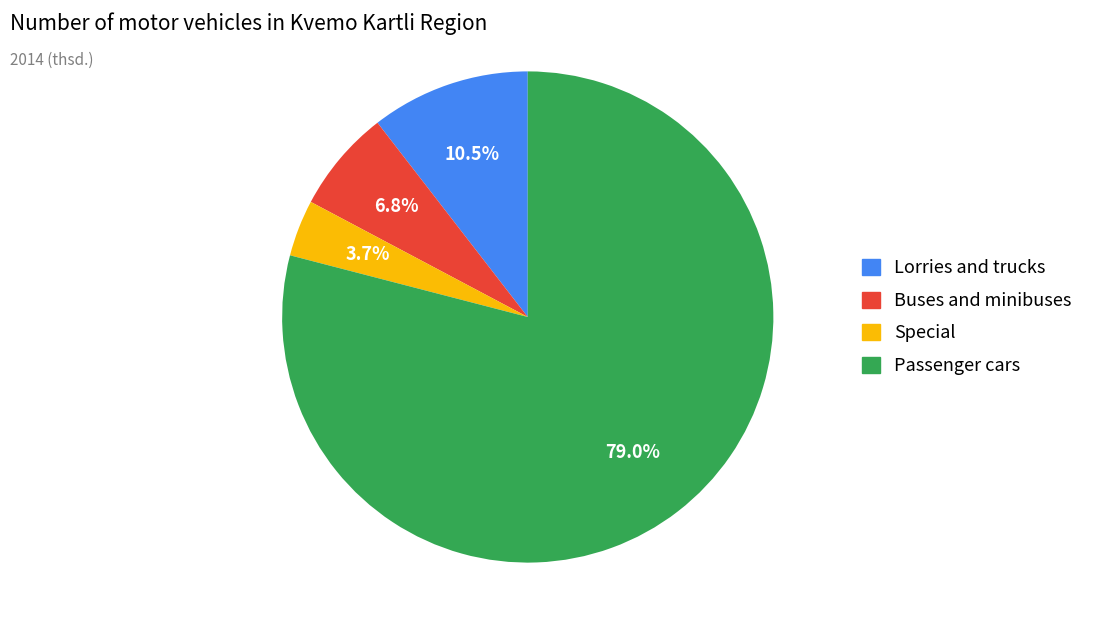

Is there a majority slice in this chart?

Yes